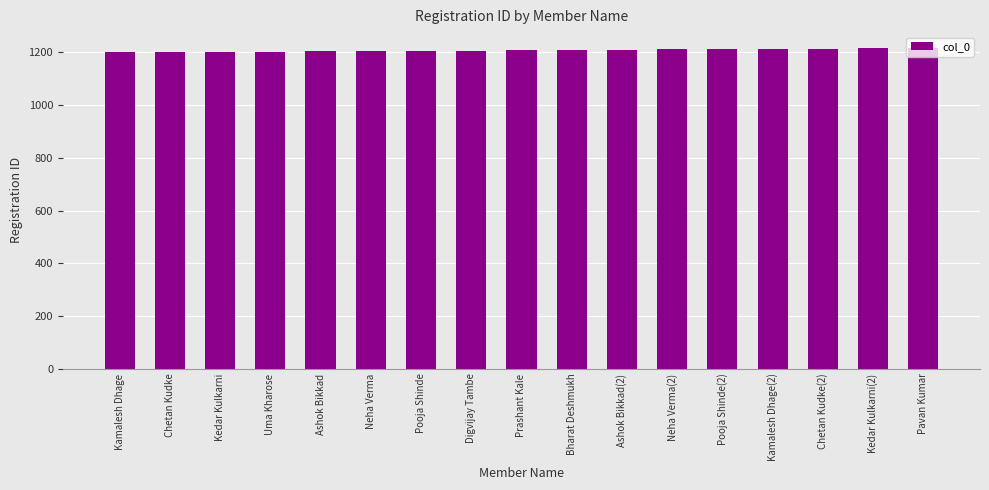

The value at Chetan Kudke(2) is 820. True or false?

False